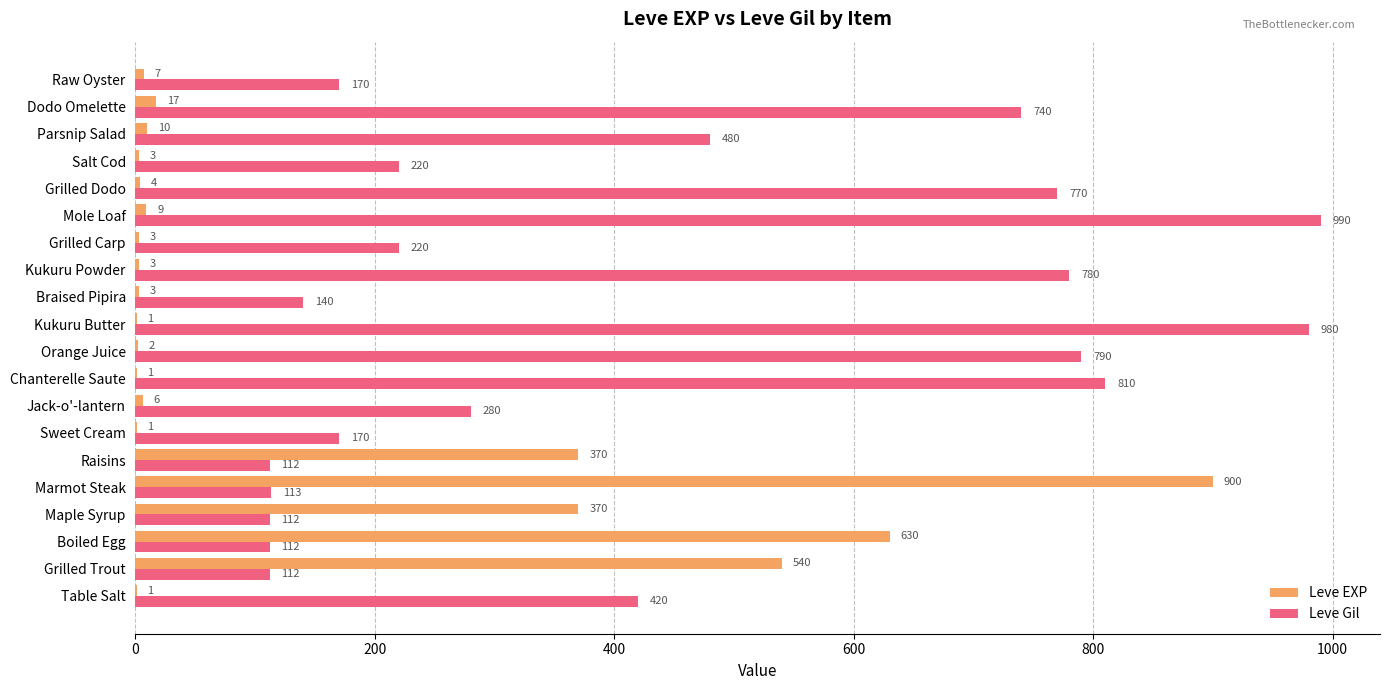

What are all the series names shown in the legend?

Leve EXP, Leve Gil